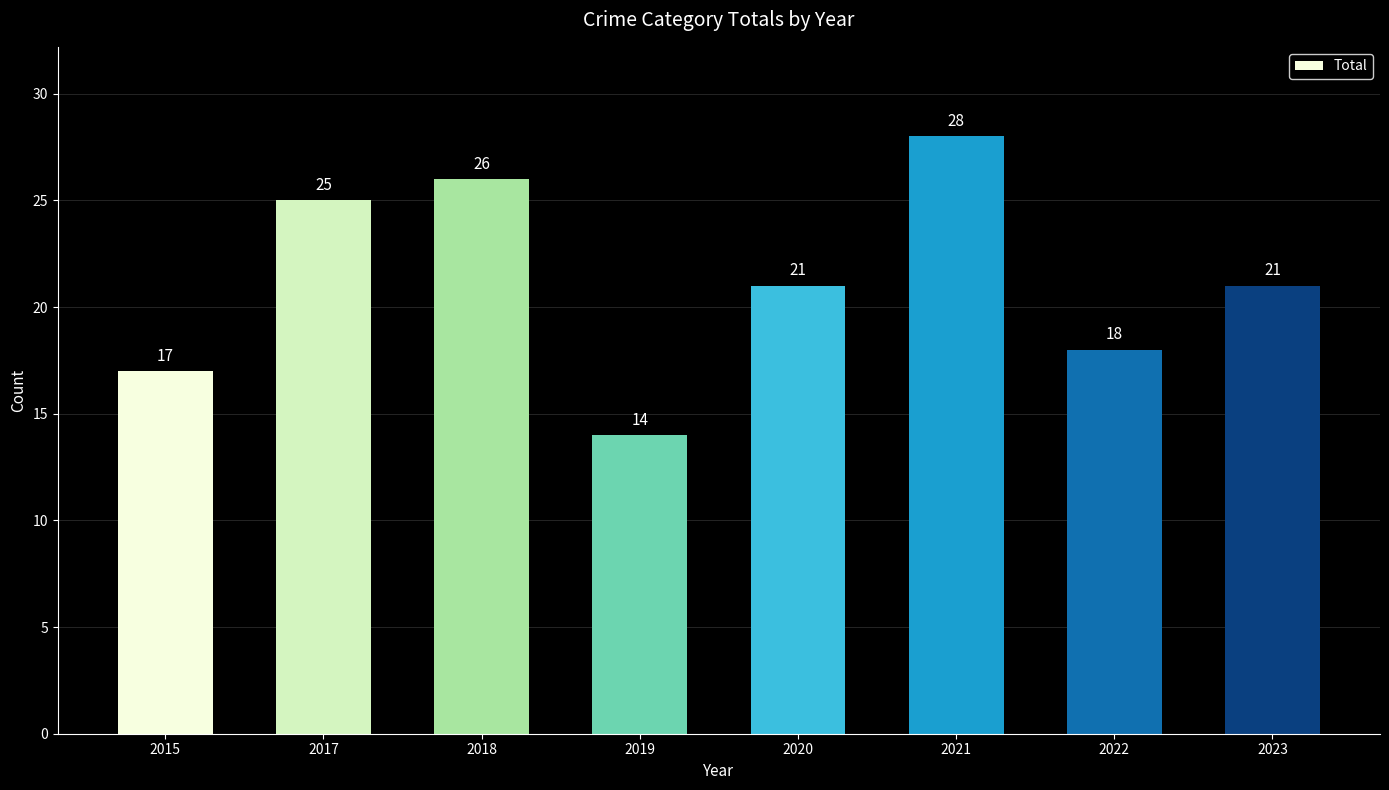

How many distinct data groups are displayed?

1